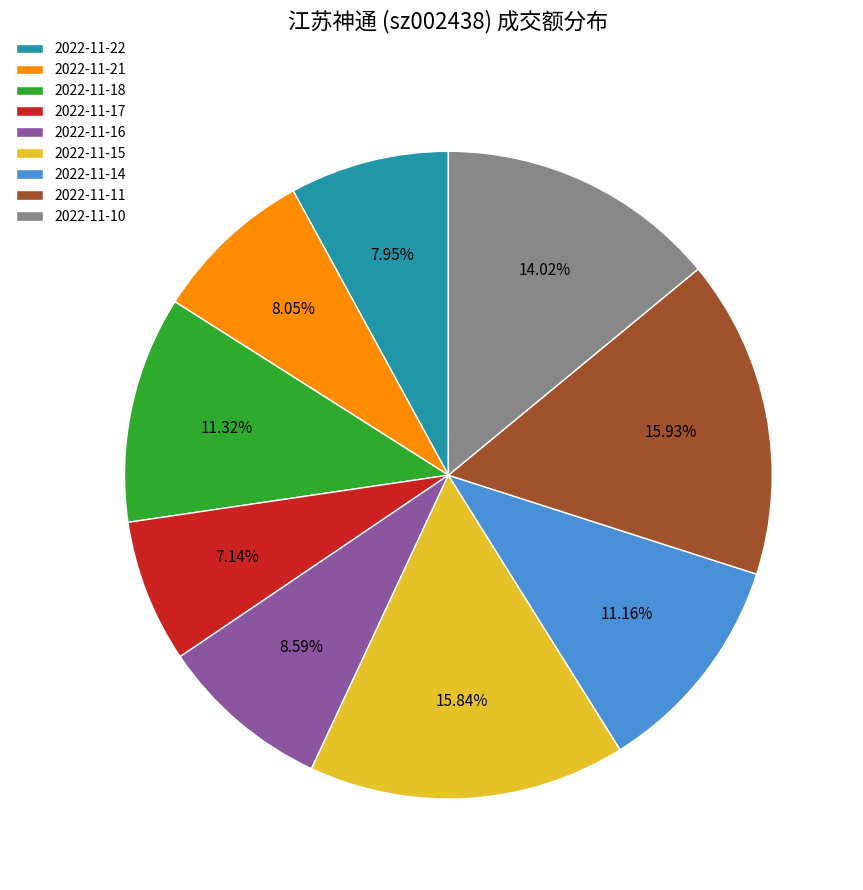

What is the ratio of the value at 2022-11-17 to the value at 2022-11-15?

0.5